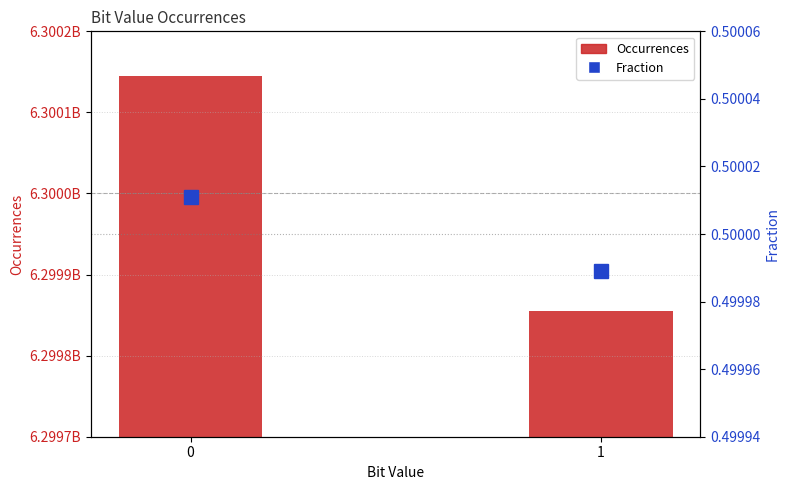

At 1, list the series in order from largest to smallest.

Occurrences, Fraction